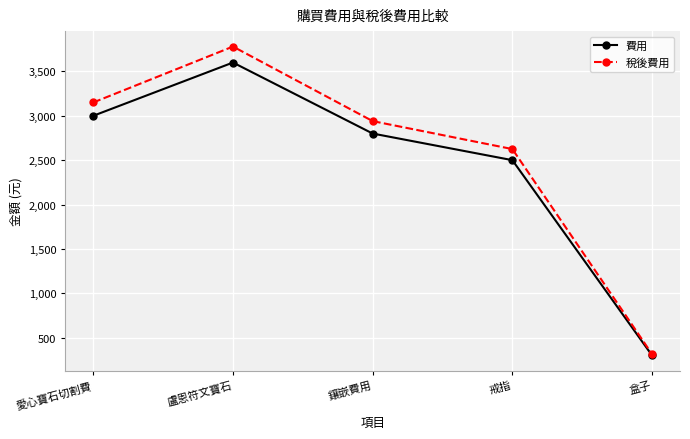

Rank the series by their average value, from highest to lowest.

稅後費用, 費用